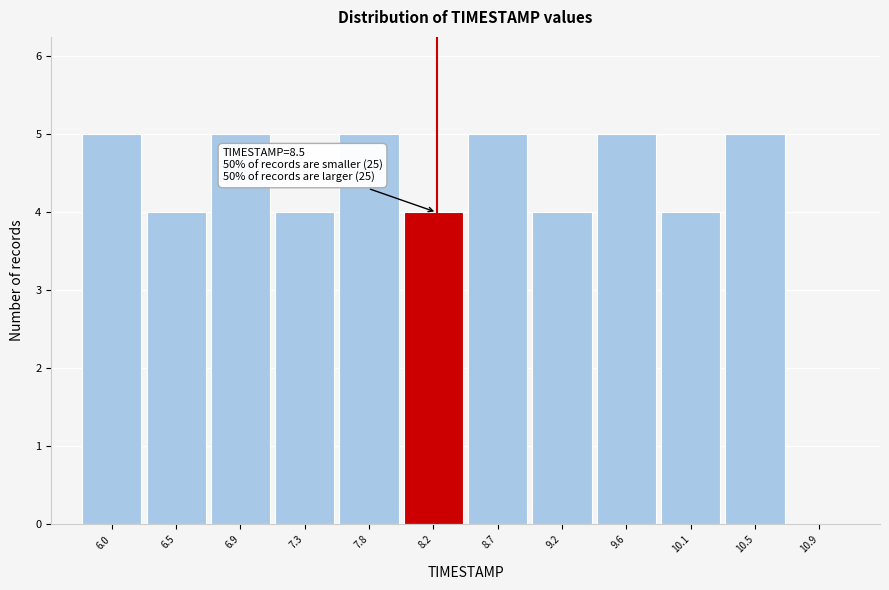

Reading left to right, transcribe all the data shown in this chart.

6.0=5	6.5=4	6.9=5	7.3=4	7.8=5	8.2=4	8.7=5	9.2=4	9.6=5	10.1=4	10.5=5	10.9=0